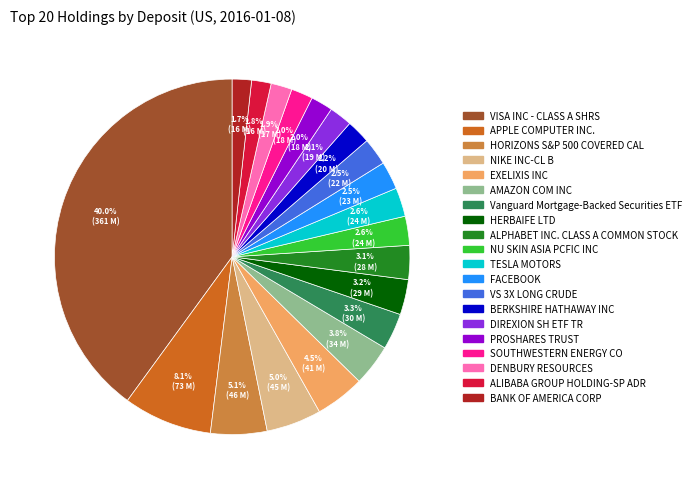

How many slices are in this pie chart?

20